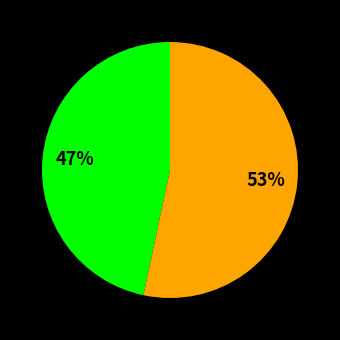

To the nearest percent, what is the average slice percentage?

50%